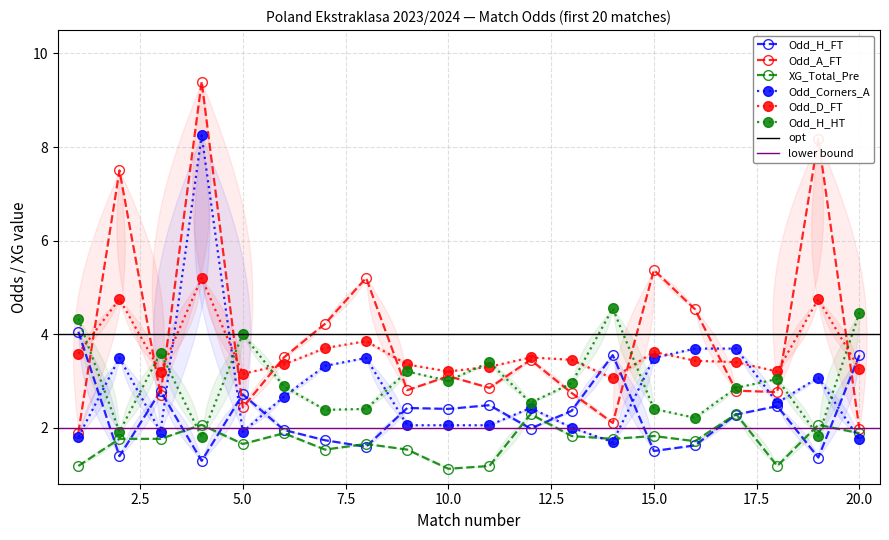

Is this an area chart (filled region under the line)?

No